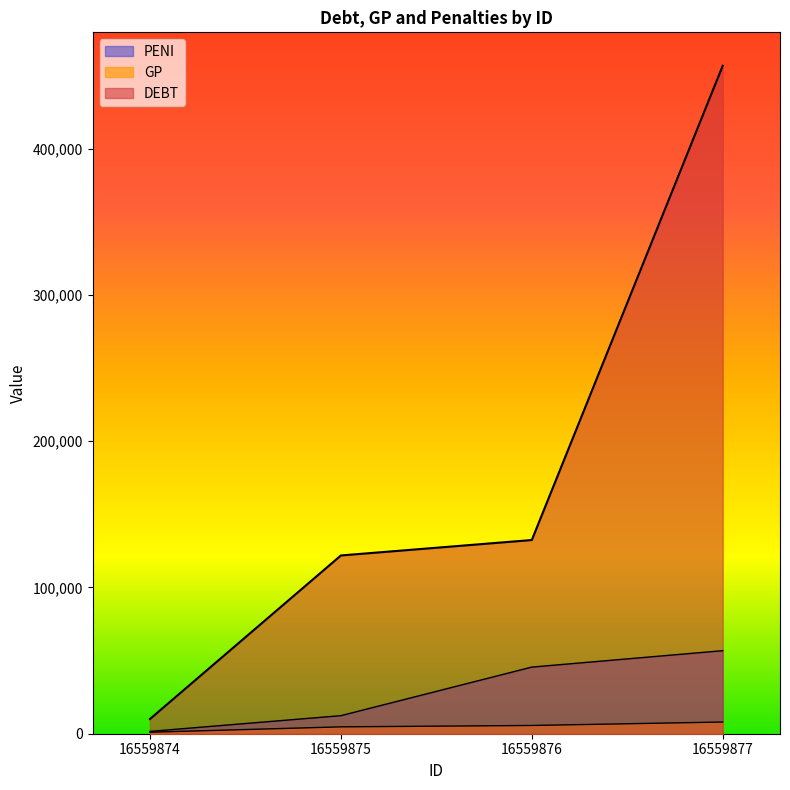

True or false: DEBT has a value of 174408 at 16559876.

False